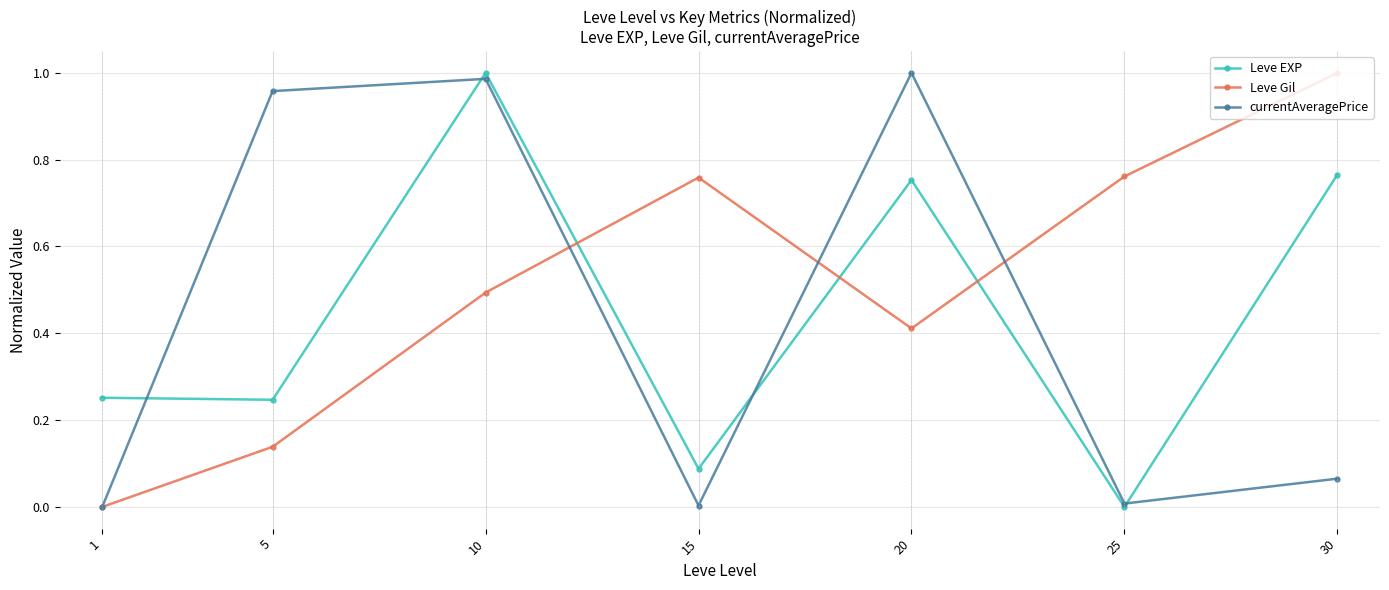

True or false: Leve EXP has a value of 0.4 at 1.

False